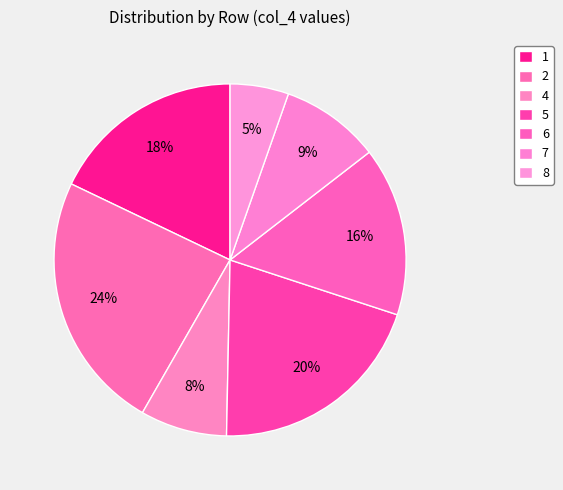

How many segments does this pie chart have?

7